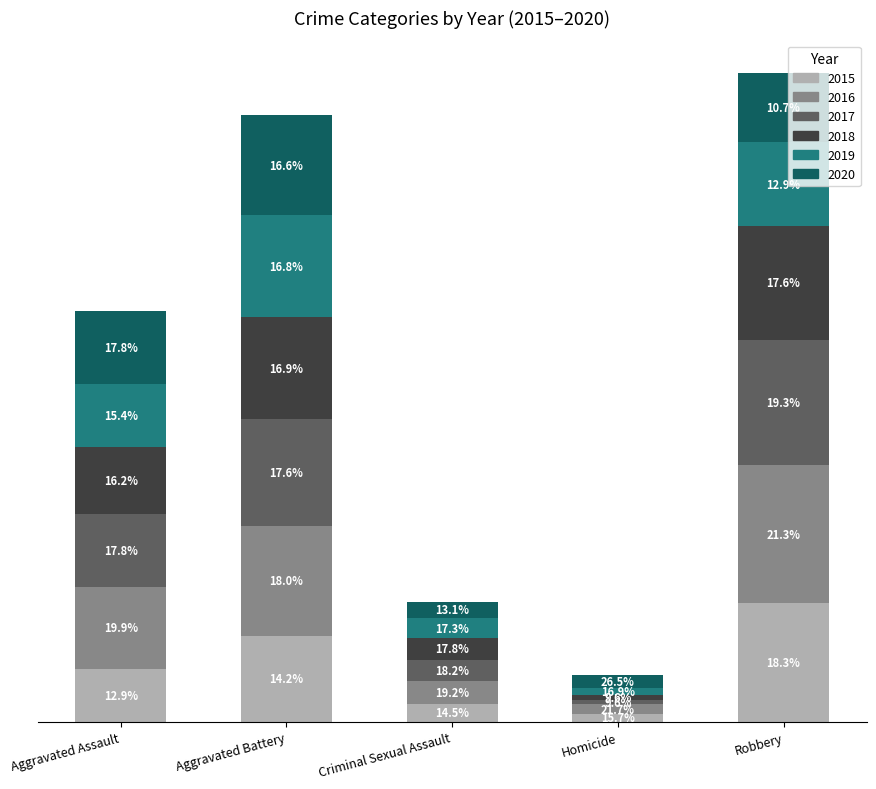

Count the 2016 values in the range 41 to 196.

3